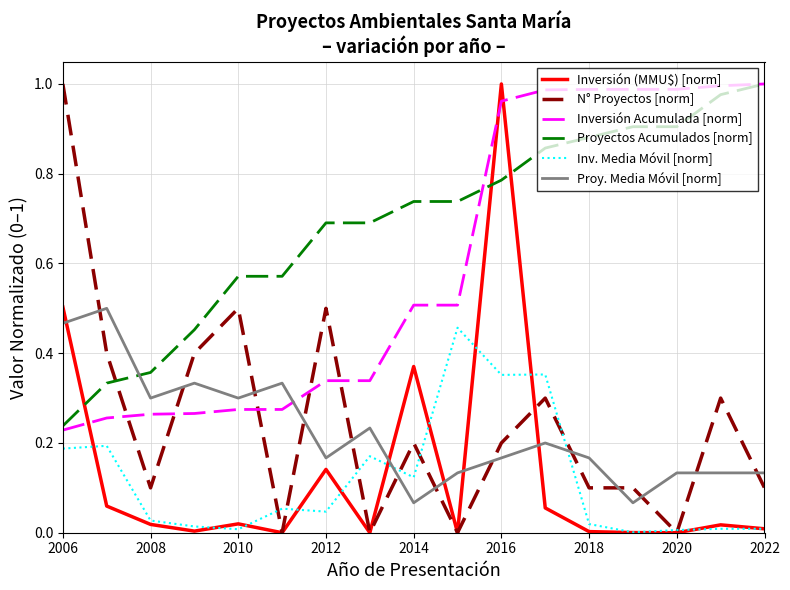

Which series ends up on top after the final intersection of Proy. Media Móvil [norm] and Inversión Acumulada [norm]?

Inversión Acumulada [norm]